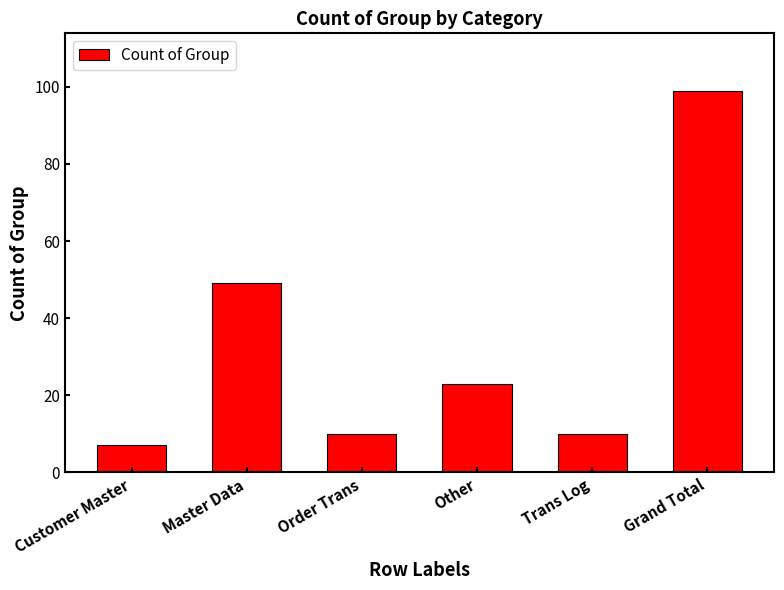

The value at Master Data is 27. True or false?

False